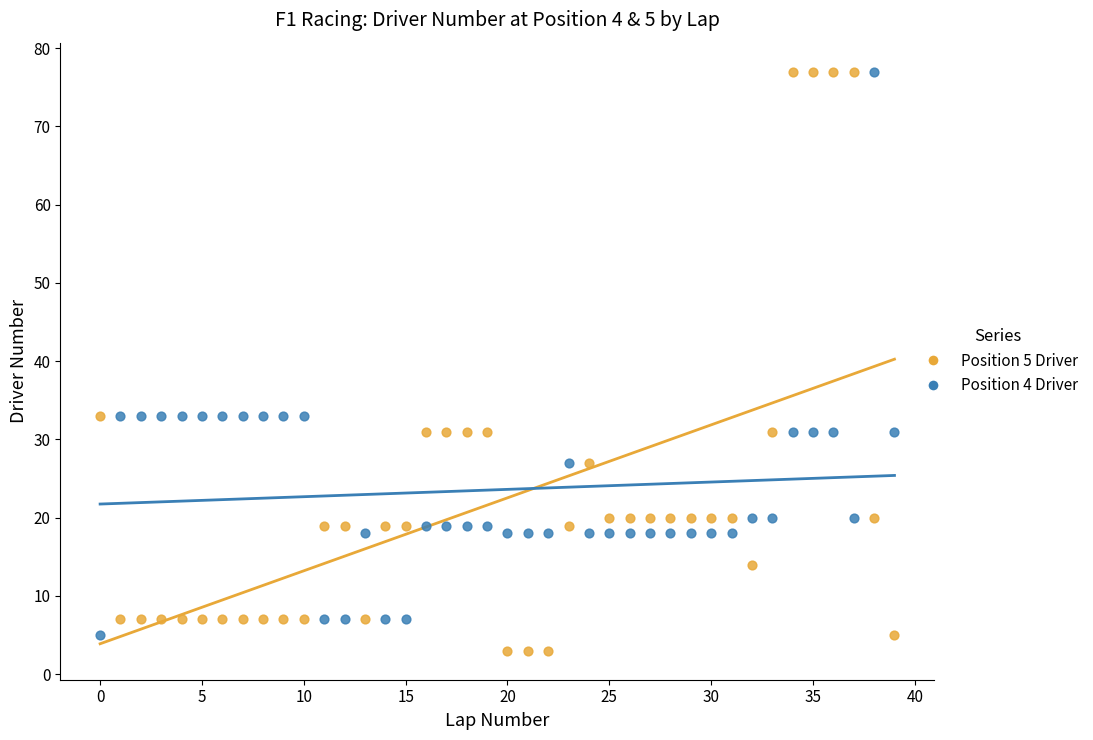

Across all data points, what is the range of Y values (max minus min)?

74